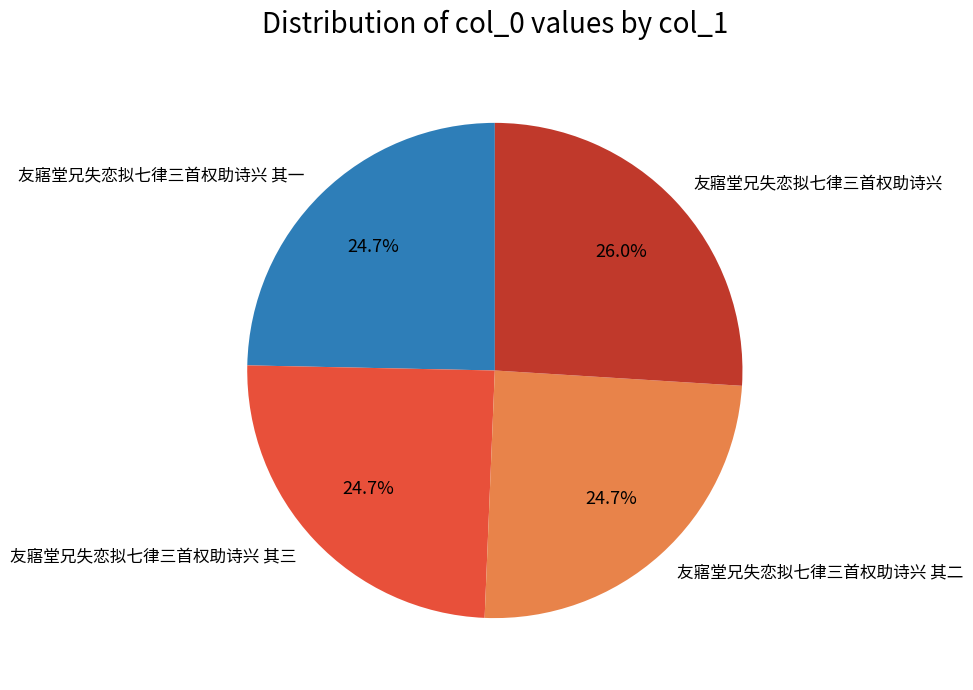

What percentage is NOT represented by 友寤堂兄失恋拟七律三首权助诗兴 其三?

75.3%